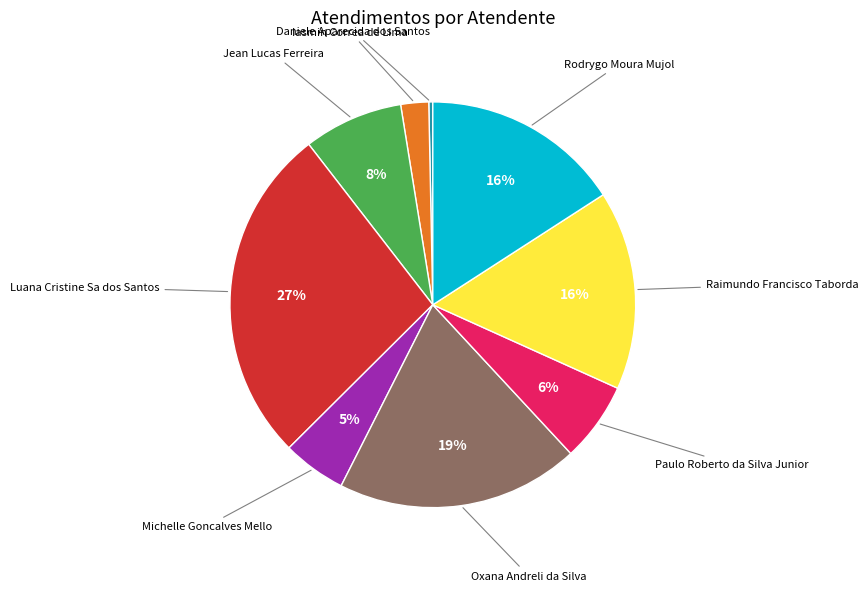

Do Daniele Aparecida dos Santos and Iasmin Correa de Lima together represent more than half of the pie?

No